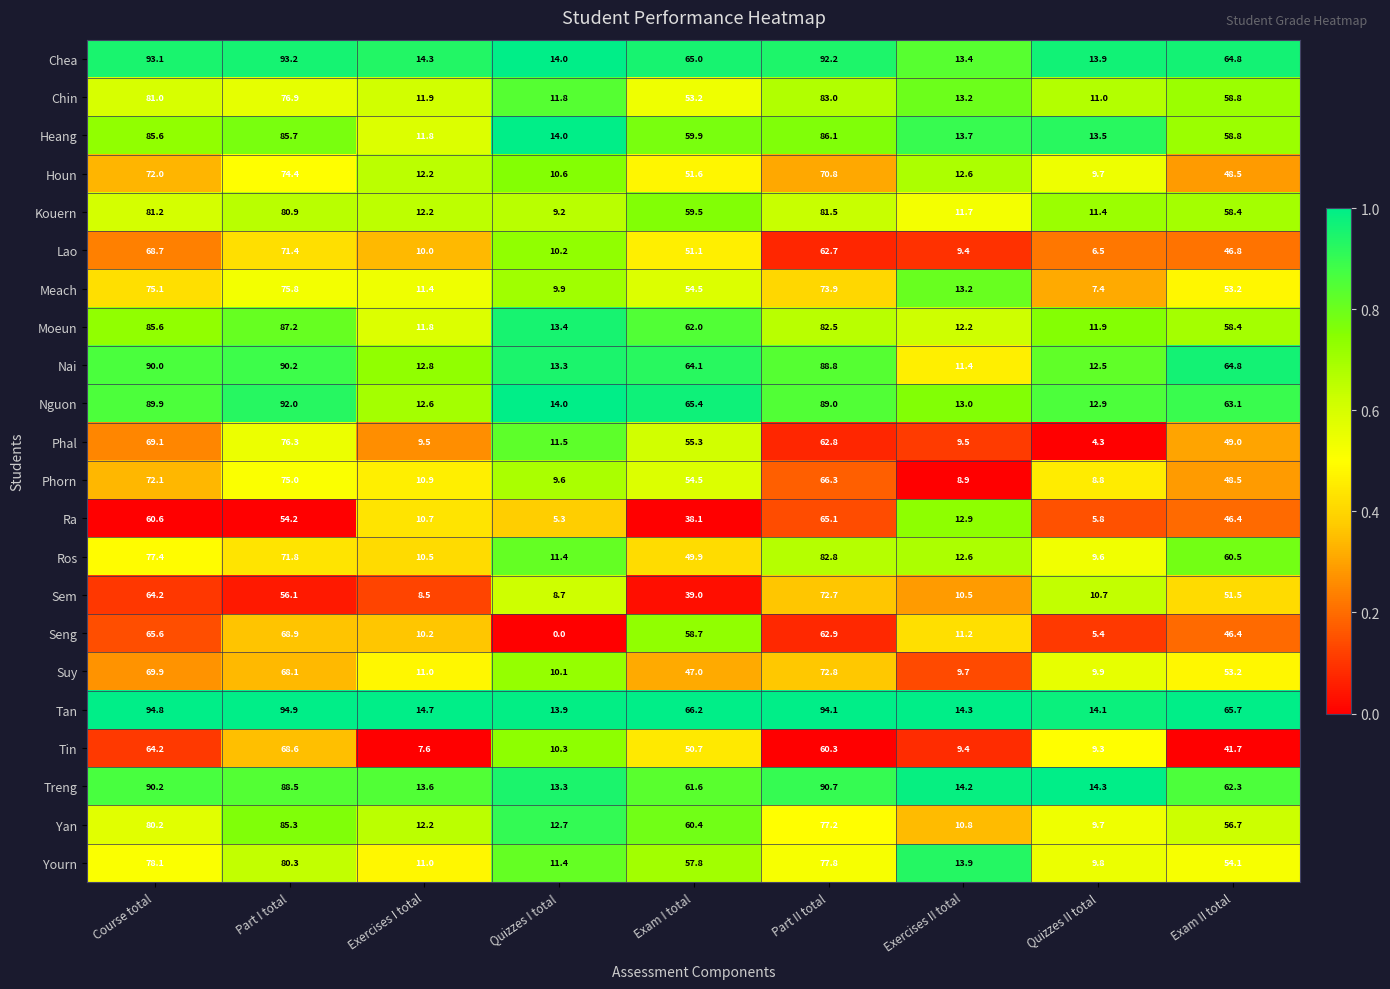

What is the average value of the Suy series?

39.1